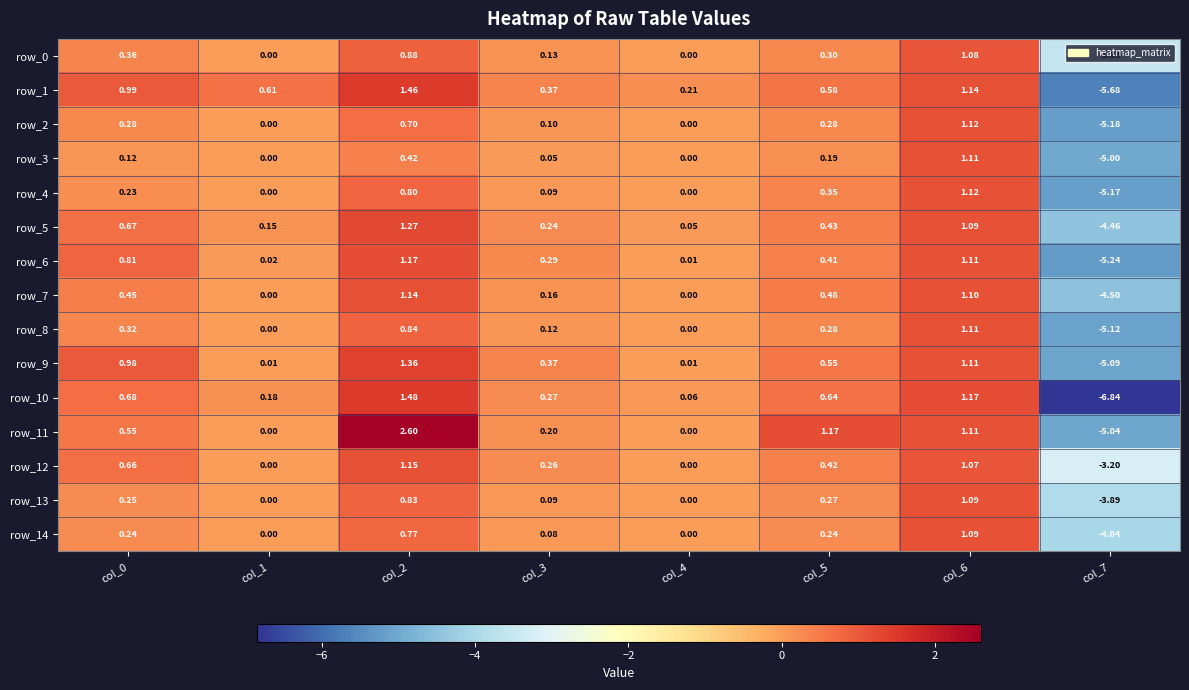

Which series changed the most between col_2 and col_7?

row_10